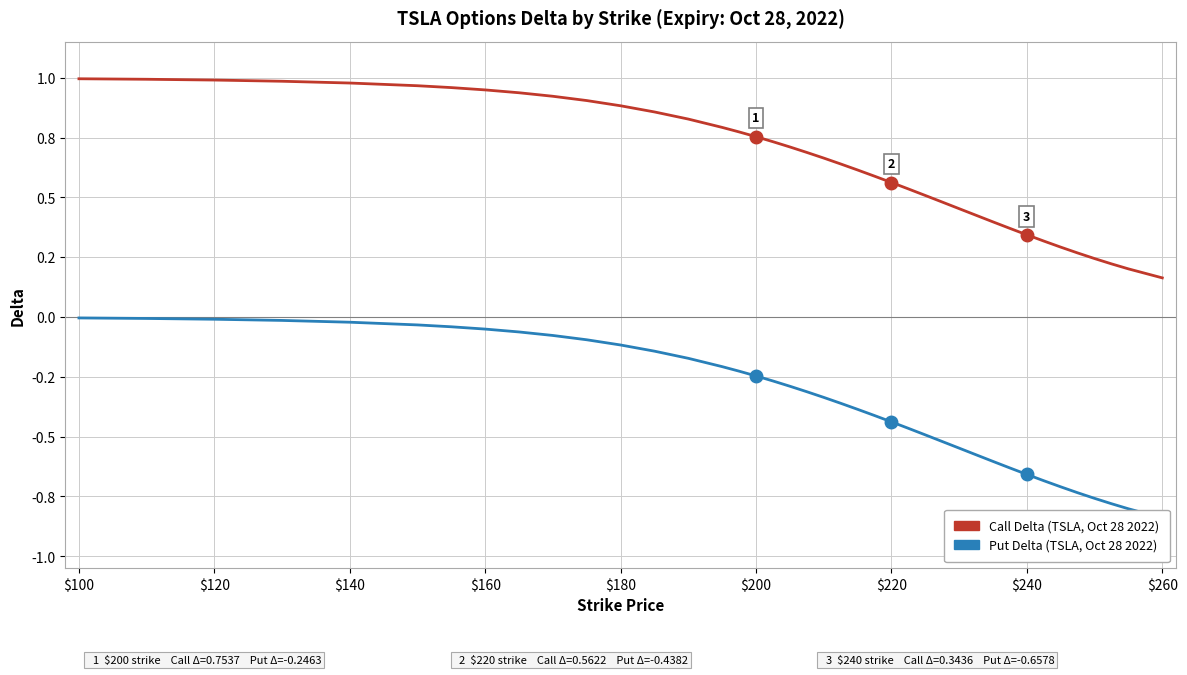

True or false: Call Delta (TSLA, Oct 28 2022) and Put Delta (TSLA, Oct 28 2022) intersect in this chart.

False